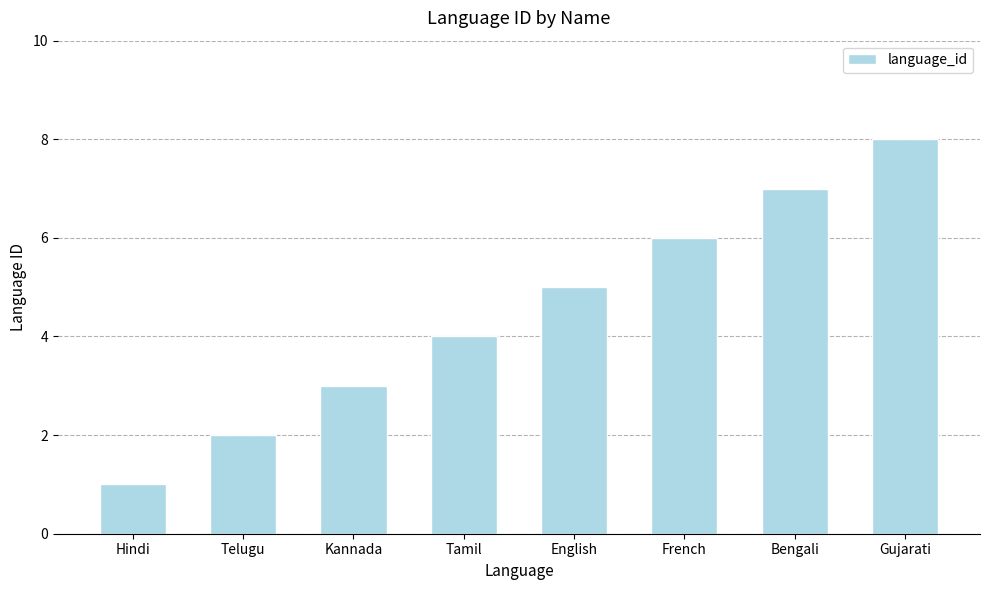

How many bars are there in total?

8